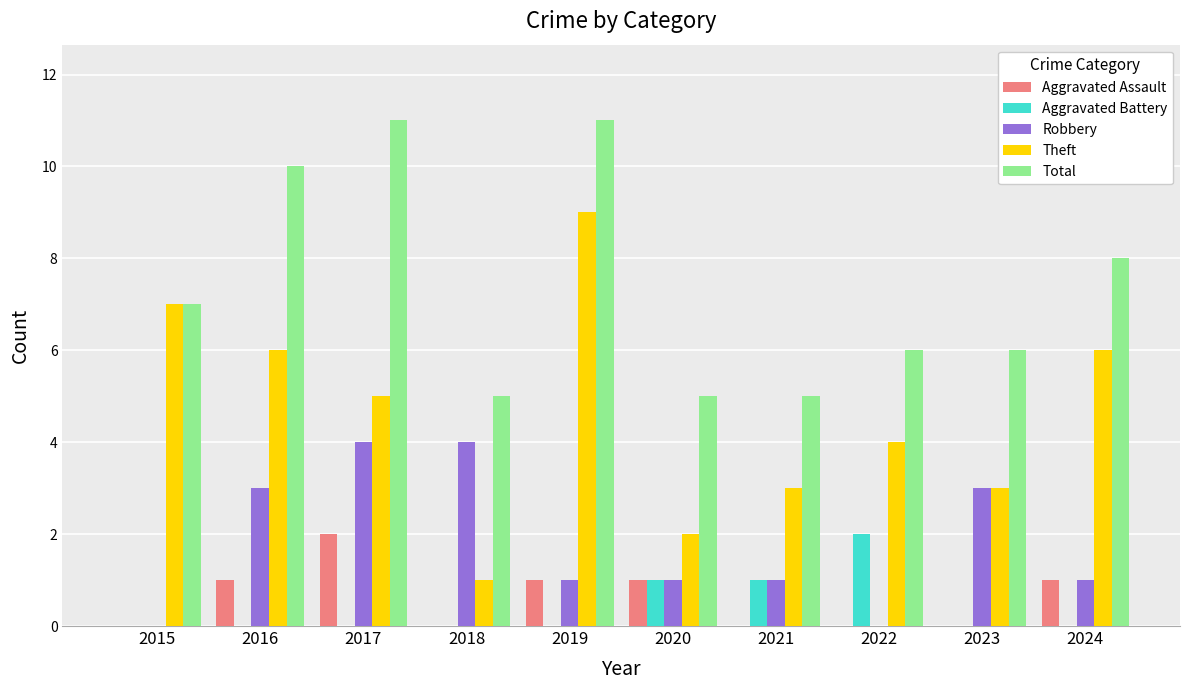

How many distinct data groups are displayed?

5